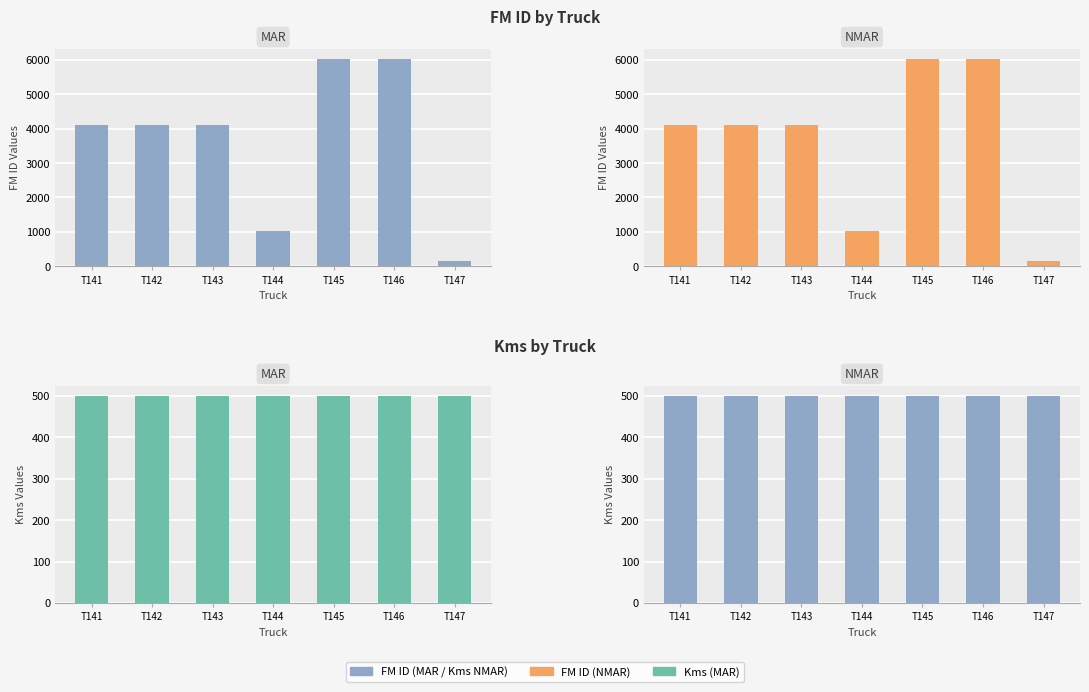

Which series changed the most between T141 and T147?

FM ID